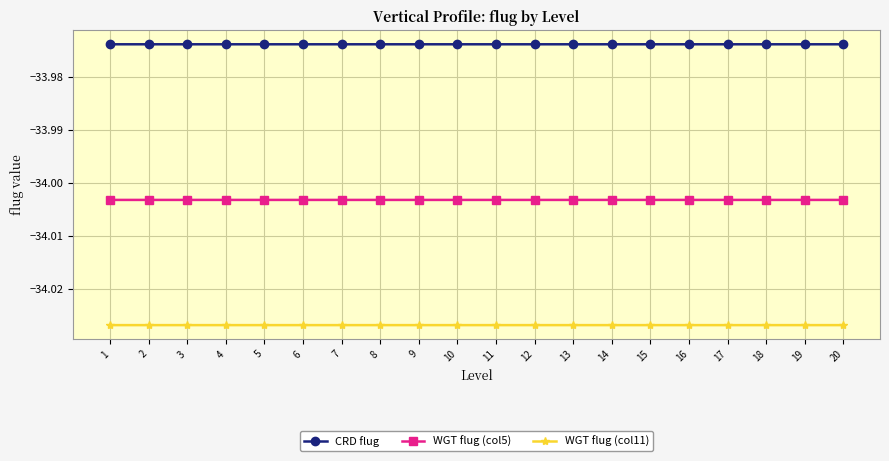

The WGT flug (col5) series shows -22.7 at 6. True or false?

False